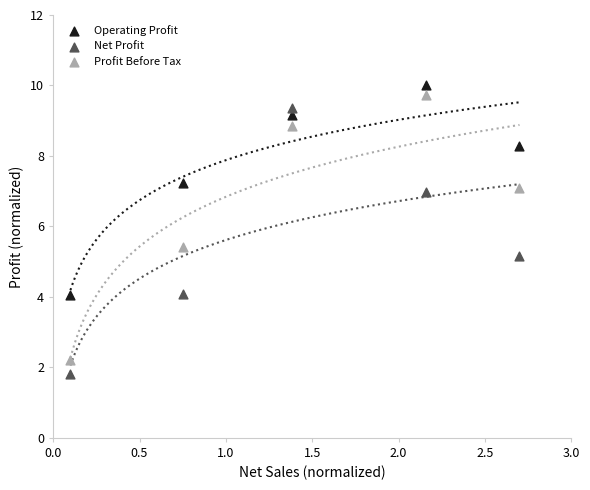

What is the X range (max minus min) for the scatter plot?

2.6